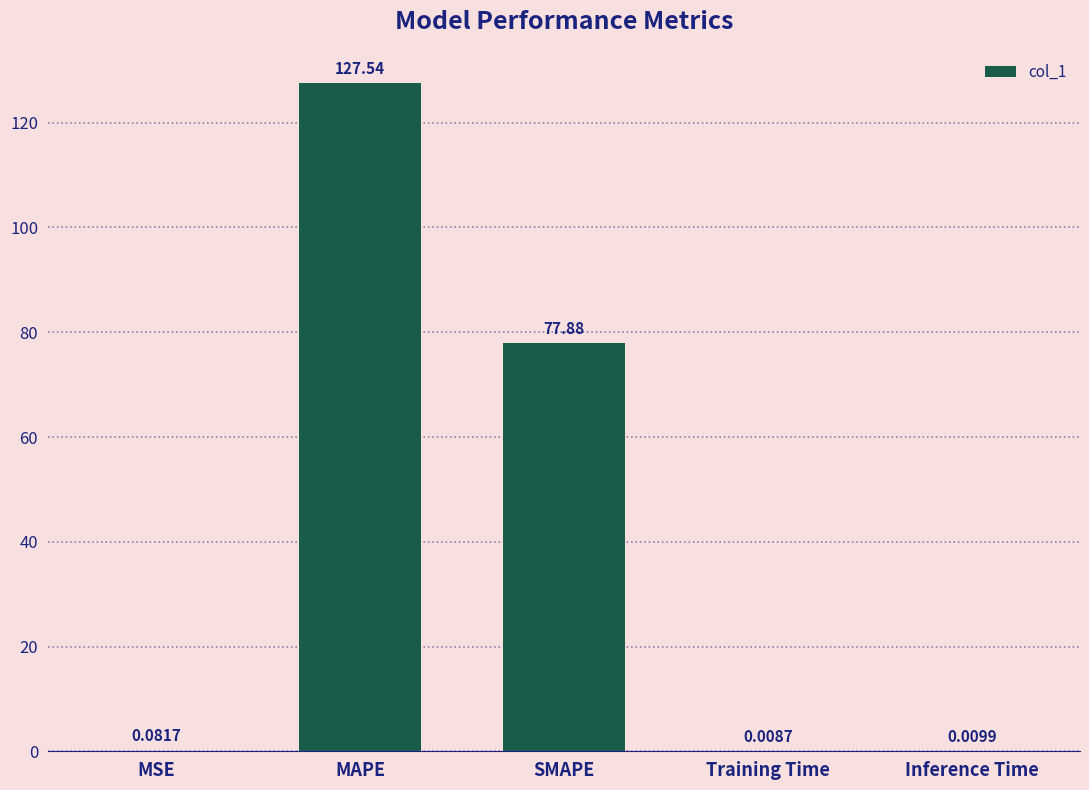

What is the sum of all values?

205.5